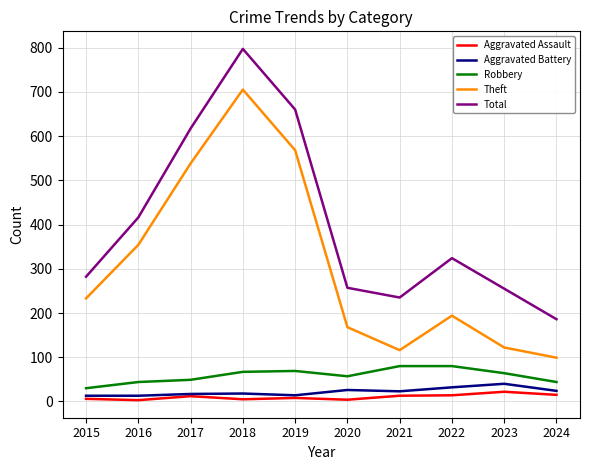

True or false: Aggravated Assault has a value of 8 at 2019.

True